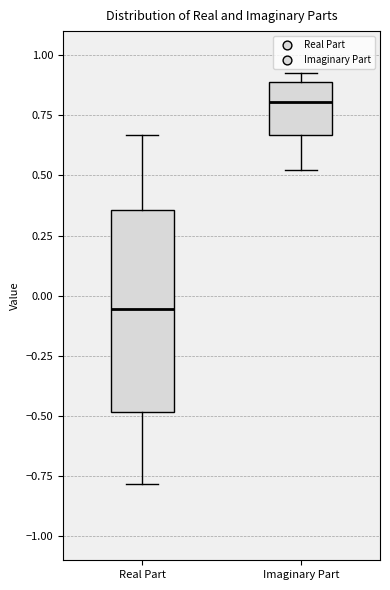

Which box is the tallest, from its lower edge to its upper edge?

Real Part